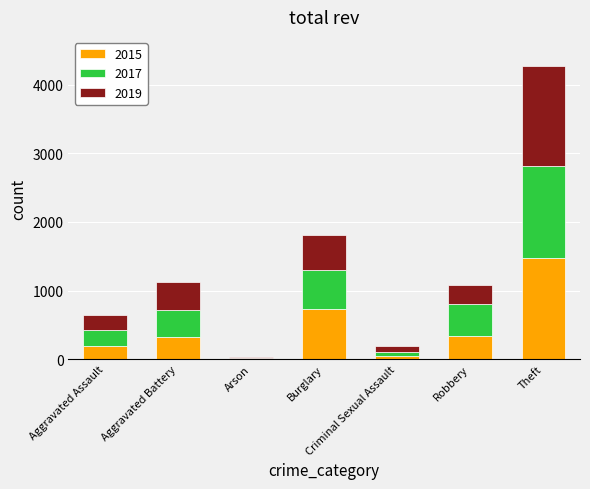

At which label does 2015 reach its peak?

Theft